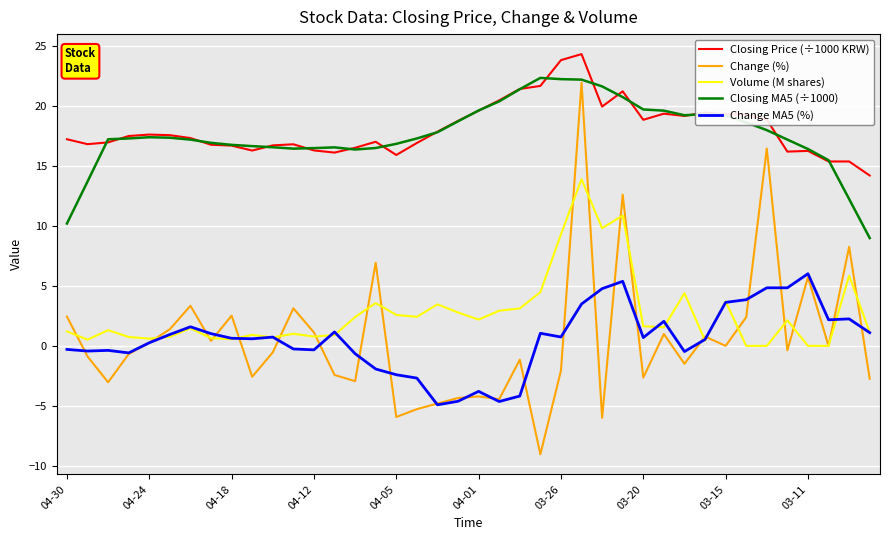

What is the smallest value displayed?

-9.0